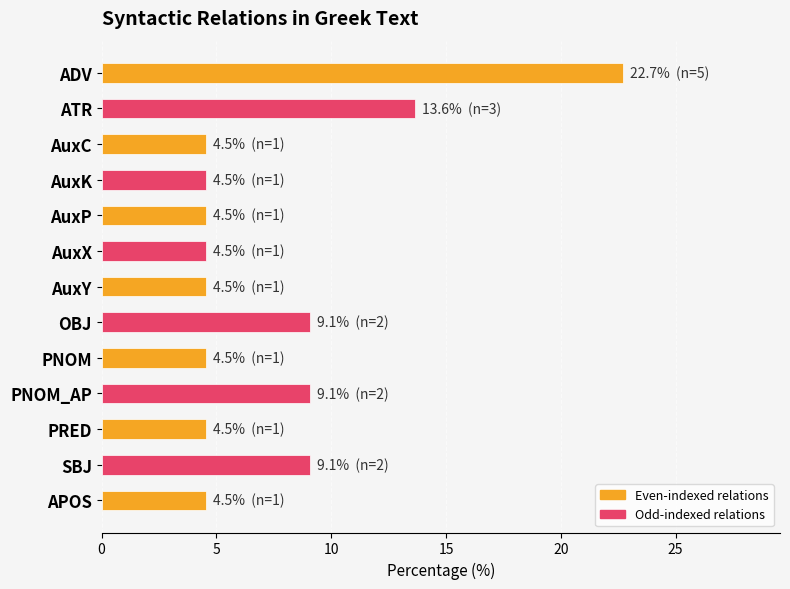

What is the difference between the second highest and minimum values?

9.1